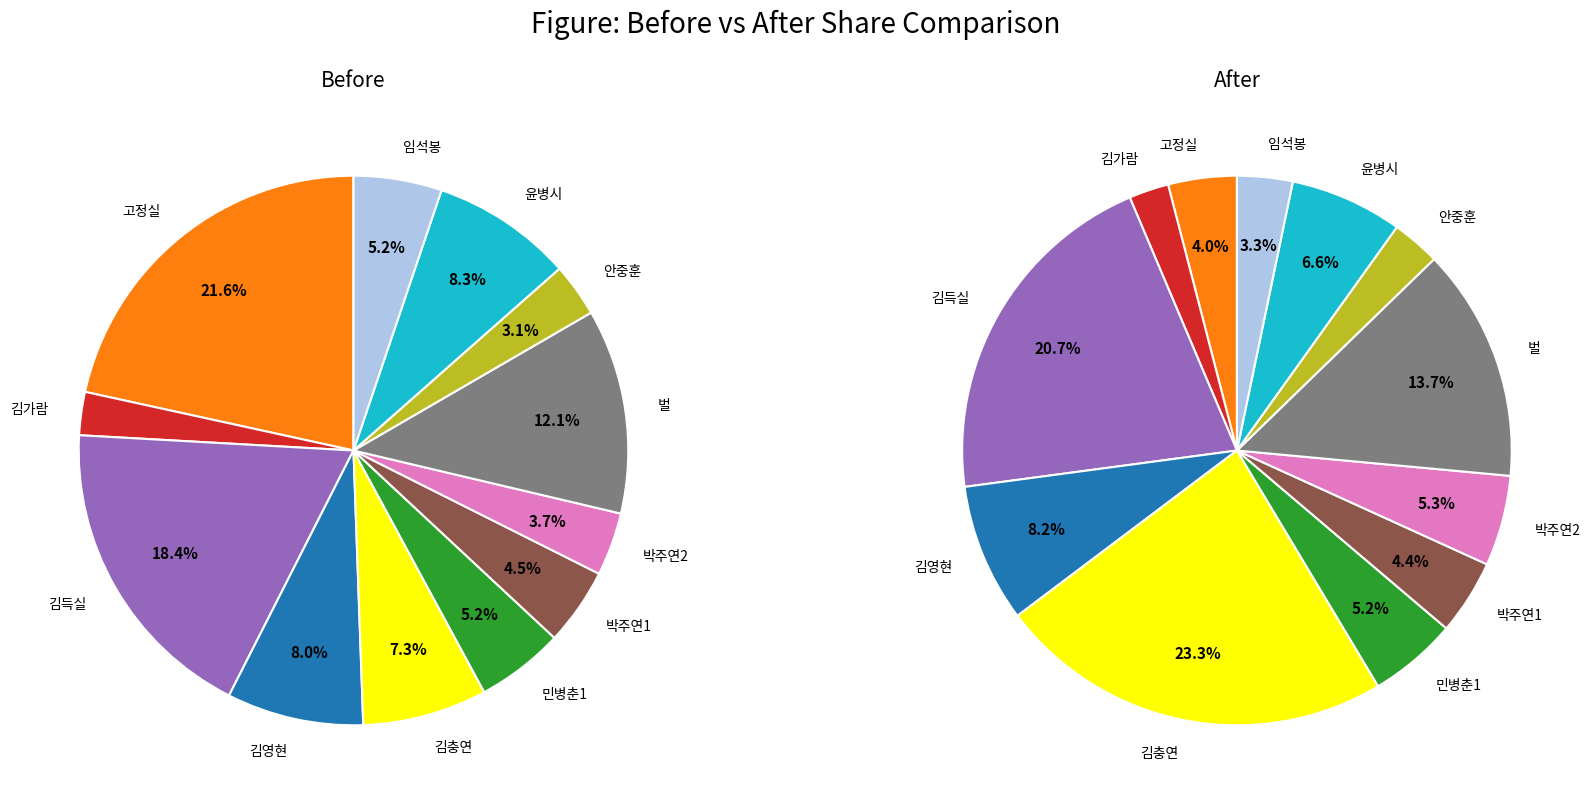

Is there a majority slice in this chart?

No